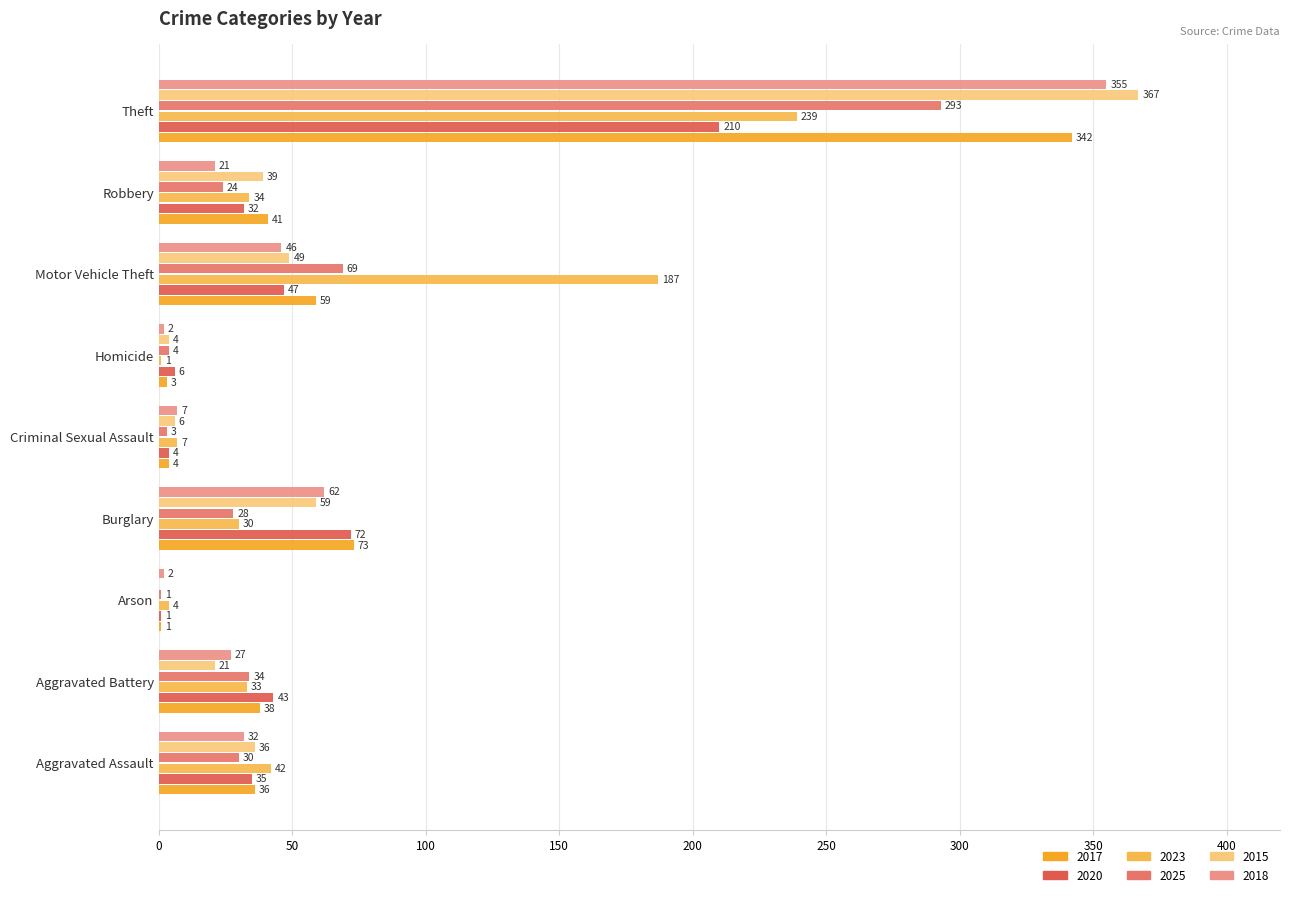

What position from the left is Aggravated Assault?

1